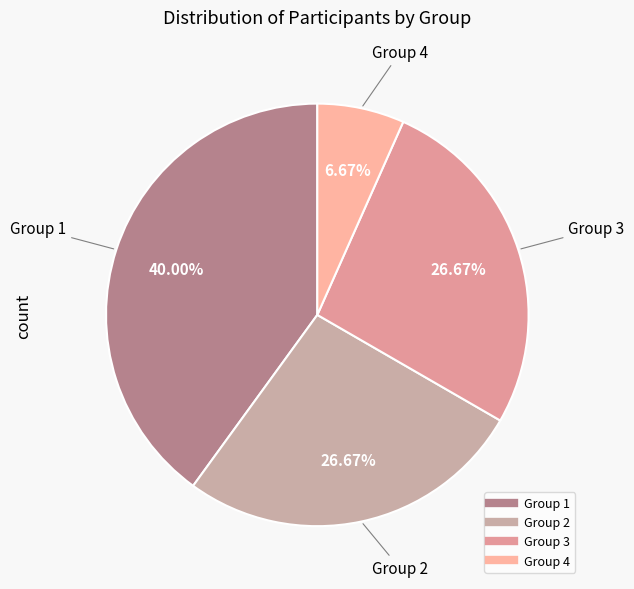

Which category has the smallest portion of the pie?

Group 4